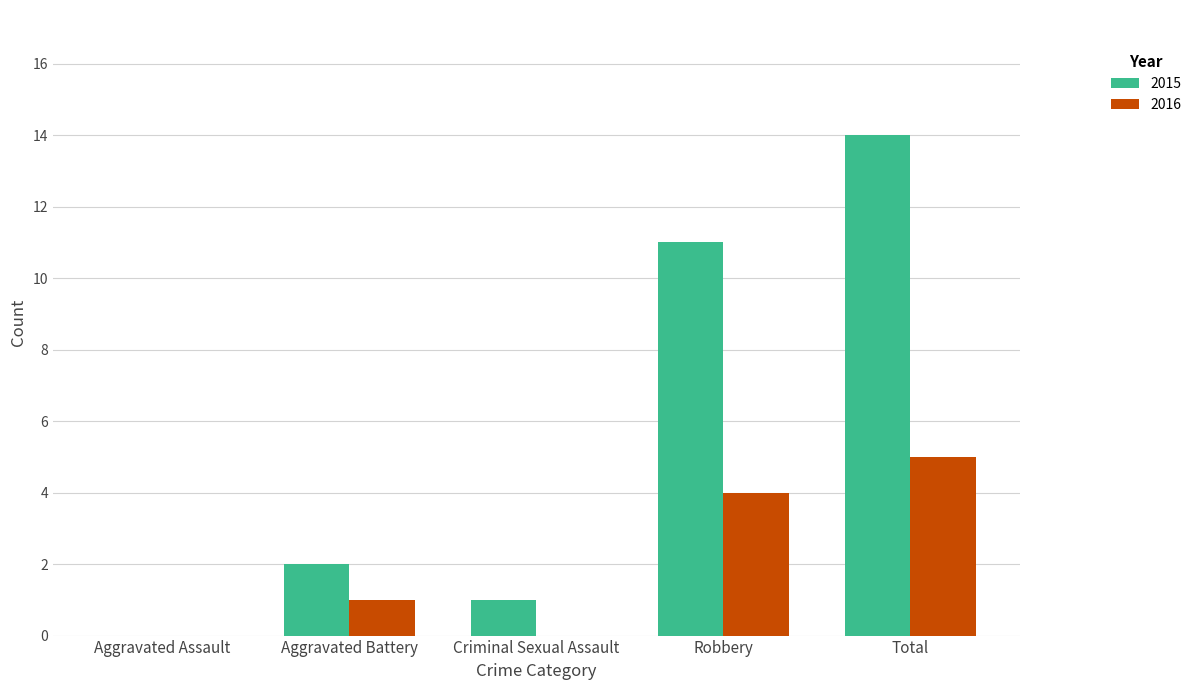

At which label is 2015 closest to 7?

Robbery